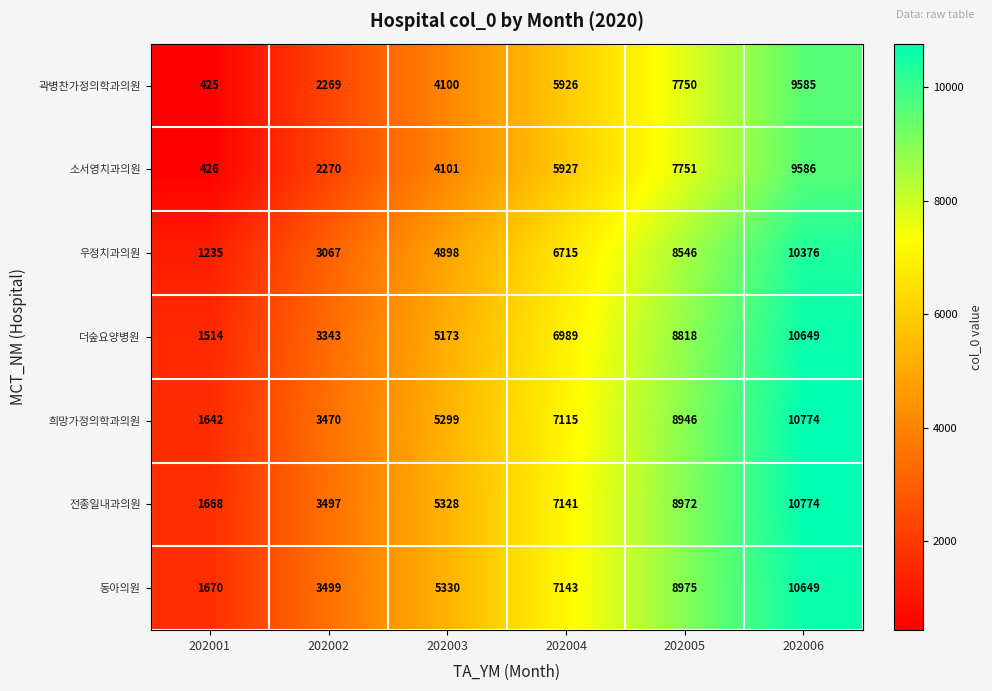

At which category is the sum across all series the highest?

202006